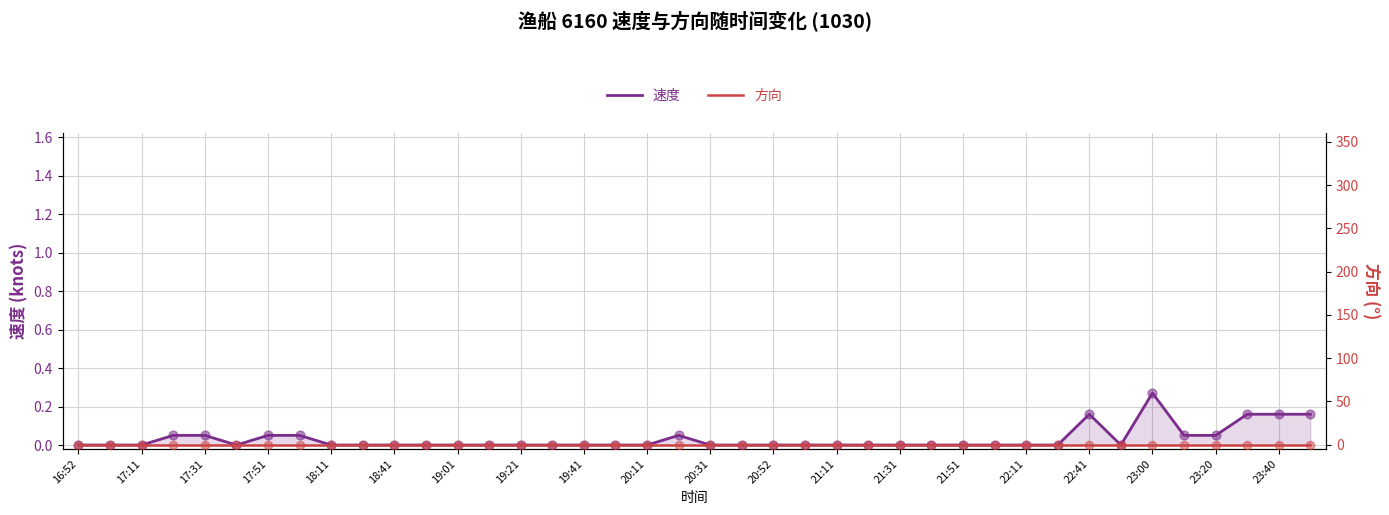

Which series reaches the maximum Y coordinate?

速度